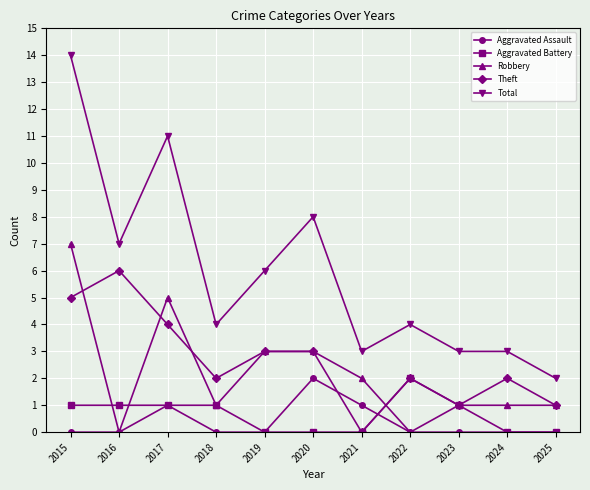

Is the value of Aggravated Battery at 2024 greater than the value of Total at 2017?

No